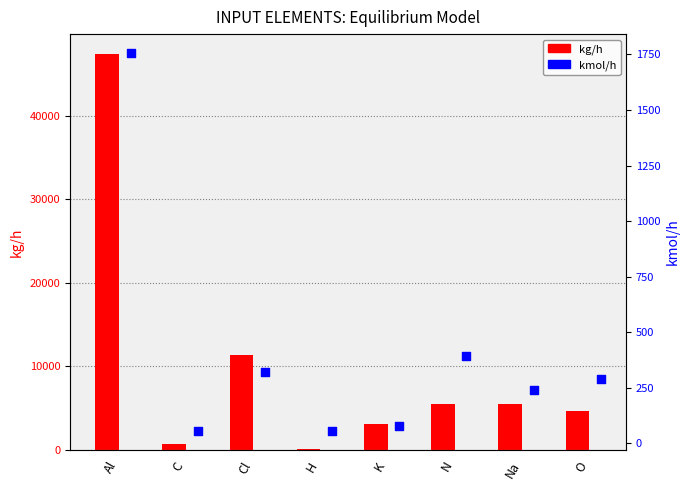

What are all the series names shown in the legend?

kg/h, kmol/h